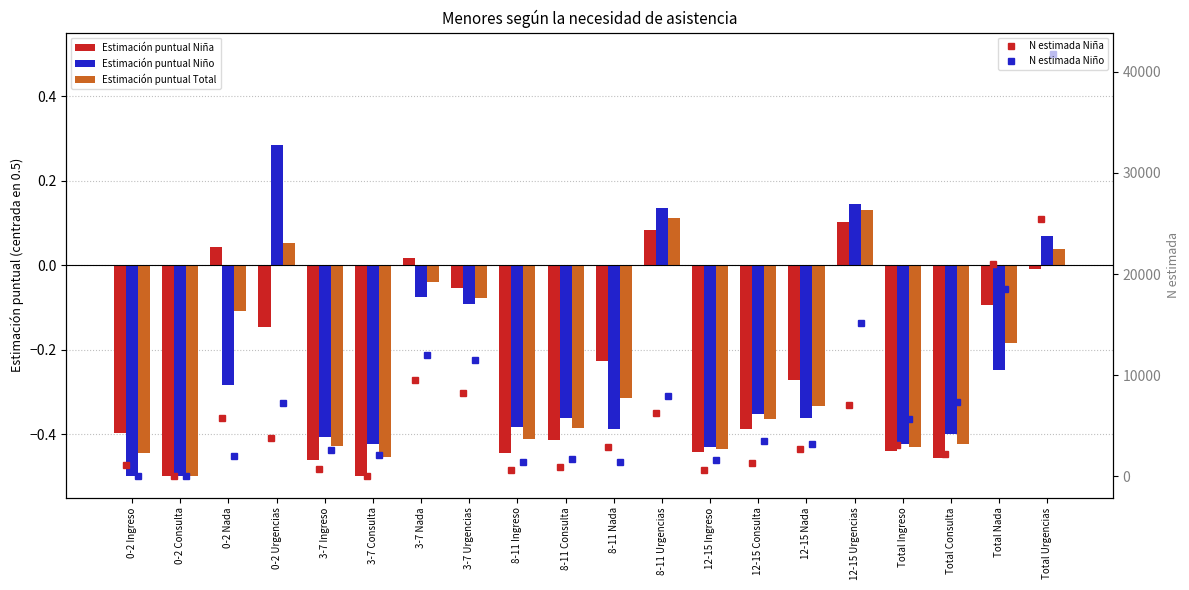

Reading left to right, list all the values displayed in this chart.

Estimación puntual Niña: -0.4	-0.5	0.0	-0.1	-0.5	-0.5	0.0	-0.1	-0.4	-0.4	-0.2	0.1	-0.4	-0.4	-0.3	0.1	-0.4	-0.5	-0.1	-0.0
Estimación puntual Niño: -0.5	-0.5	-0.3	0.3	-0.4	-0.4	-0.1	-0.1	-0.4	-0.4	-0.4	0.1	-0.4	-0.4	-0.4	0.1	-0.4	-0.4	-0.2	0.1
Estimación puntual Total: -0.4	-0.5	-0.1	0.1	-0.4	-0.5	-0.0	-0.1	-0.4	-0.4	-0.3	0.1	-0.4	-0.4	-0.3	0.1	-0.4	-0.4	-0.2	0.0
N estimada Niña: 1107.0	0.0	5810.0	3795.0	702.0	0.0	9533.0	8234.0	609.0	930.0	2949.0	6289.0	675.0	1306.0	2689.0	7084.0	3093.0	2236.0	20980.0	25402.0
N estimada Niño: 0.0	0.0	1986.0	7224.0	2610.0	2162.0	11970.0	11496.0	1453.0	1718.0	1386.0	7901.0	1626.0	3479.0	3216.0	15151.0	5689.0	7359.0	18558.0	41772.0